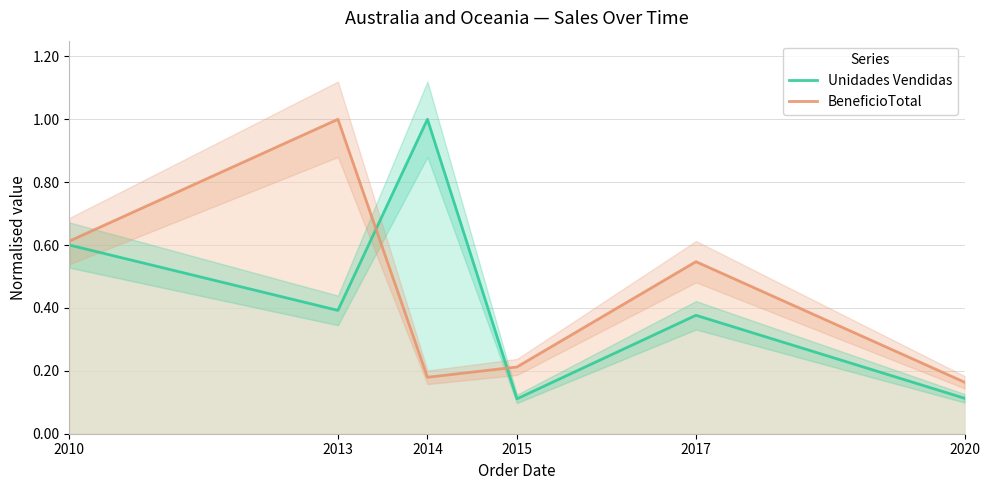

What is the value of the BeneficioTotal point at the 1st from the left?

0.6